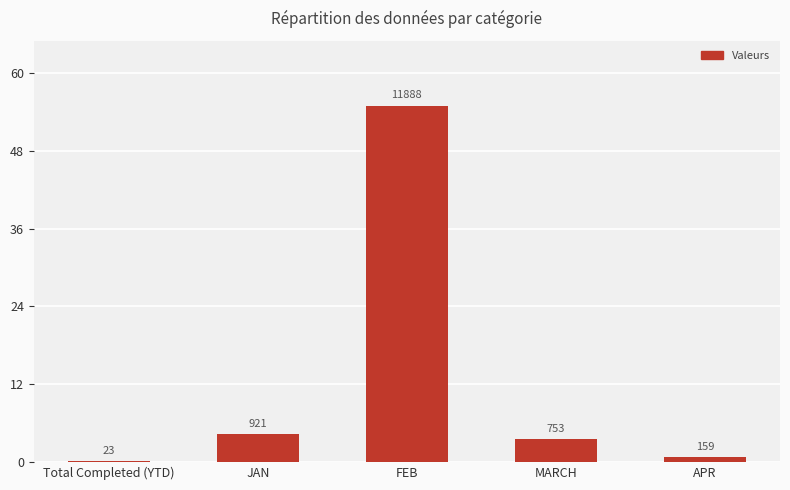

What is the label of the 5th bar from the left?

APR